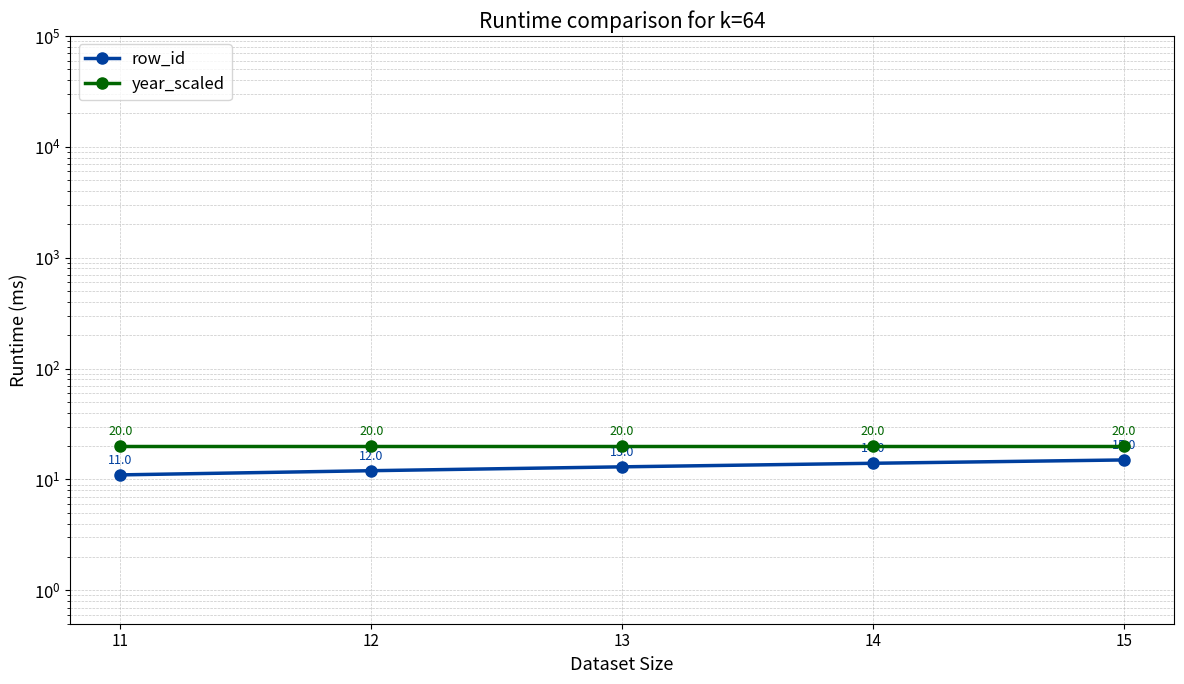

What is the average value of the year_scaled series?

20.0